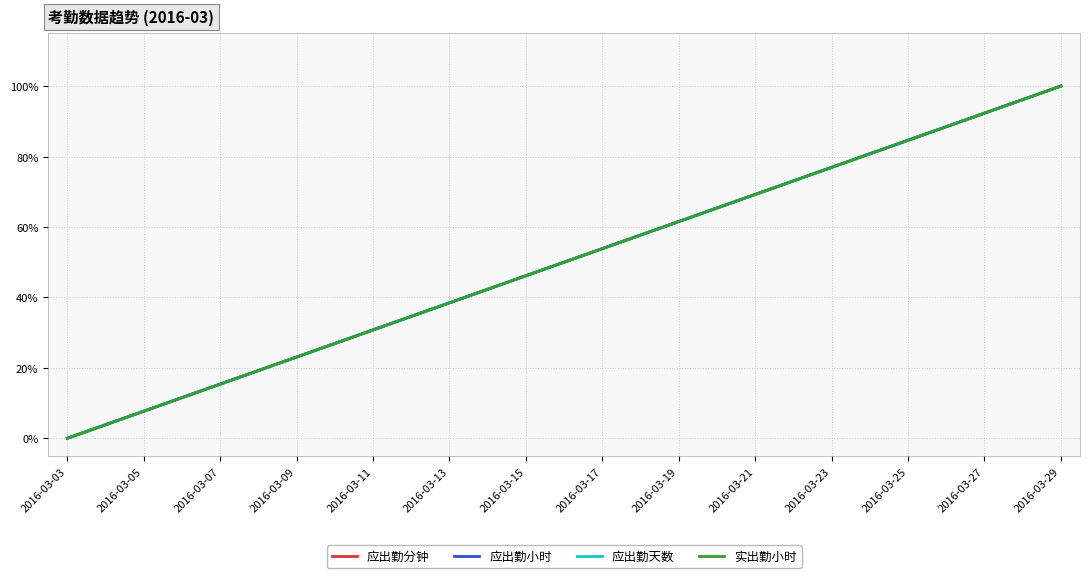

Does the chart display data point markers on the line(s)?

No